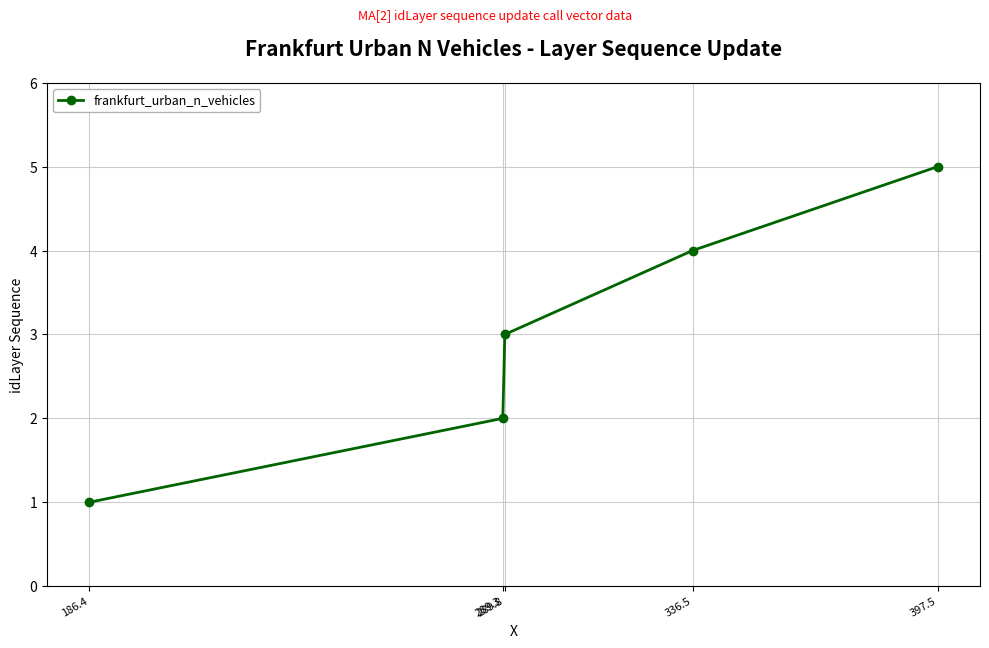

What is the sum of the values at 397.5 and 289.3?

7